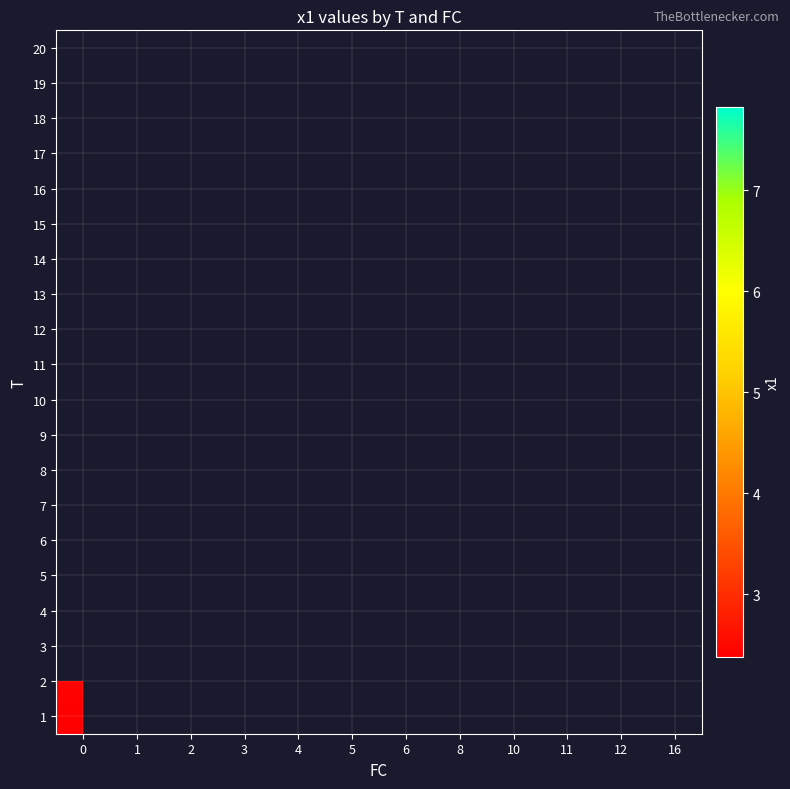

Rank the categories by row_18 value from highest to lowest.

0, 1, 2, 3, 4, 5, 6, 8, 10, 11, 12, 16